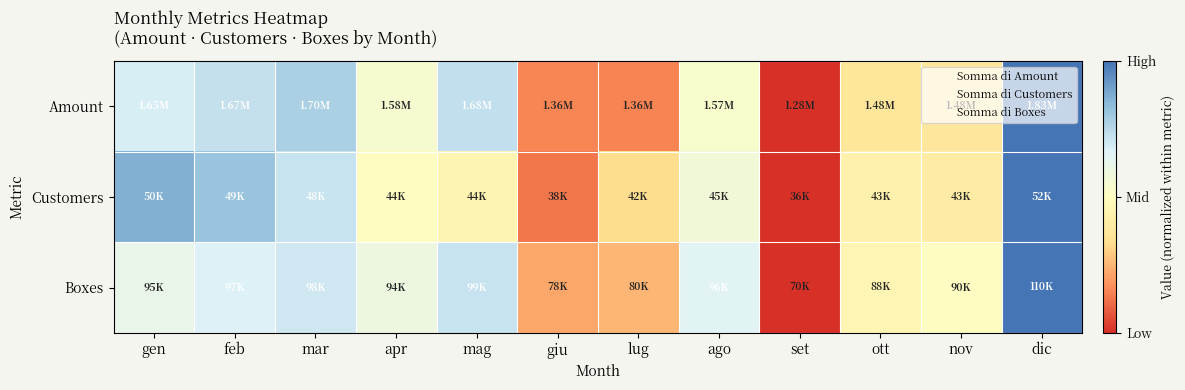

What is the total value across all series at ott?

1.3